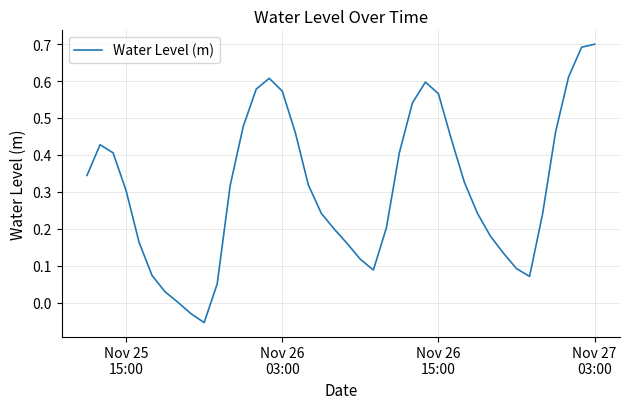

Does the chart display data point markers on the line(s)?

No